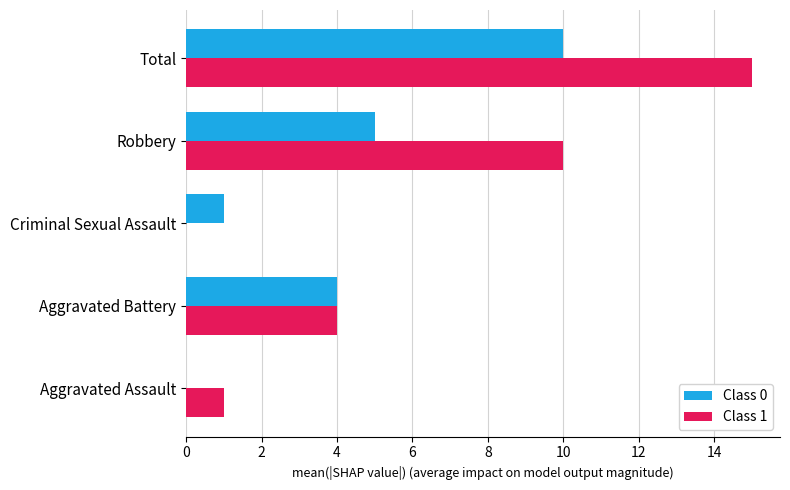

What is the sum of all Class 0 values?

20